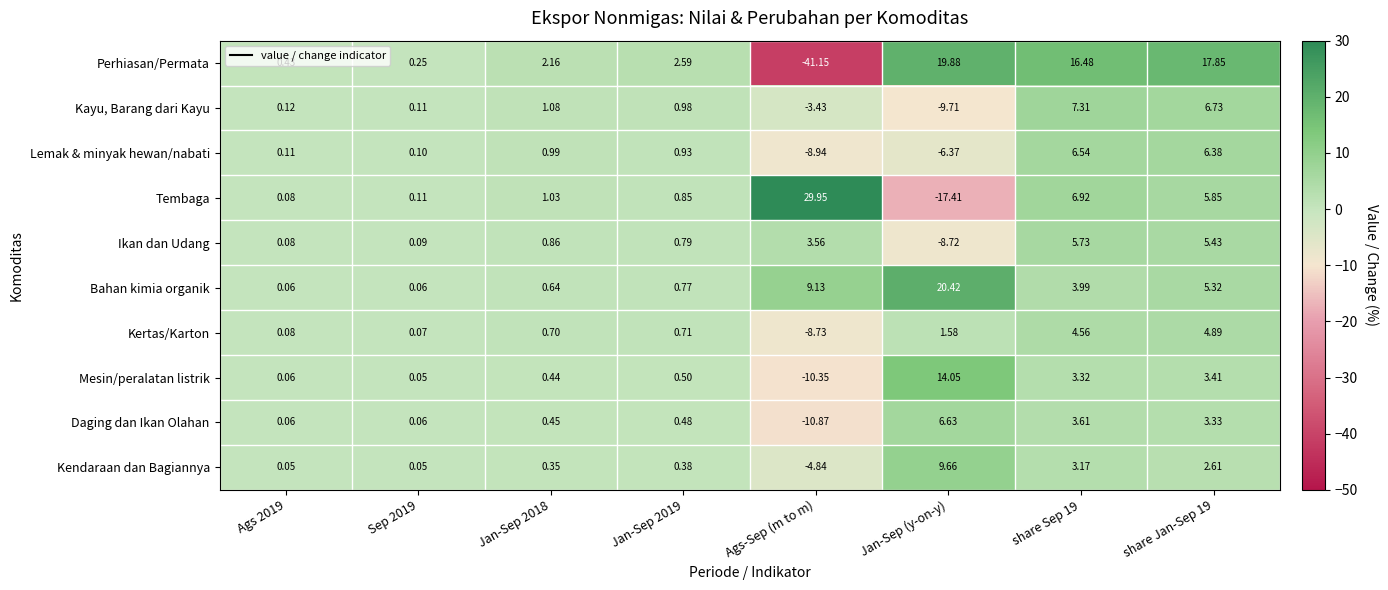

At which label is Bahan kimia organik closest to 10?

Ags-Sep (m to m)